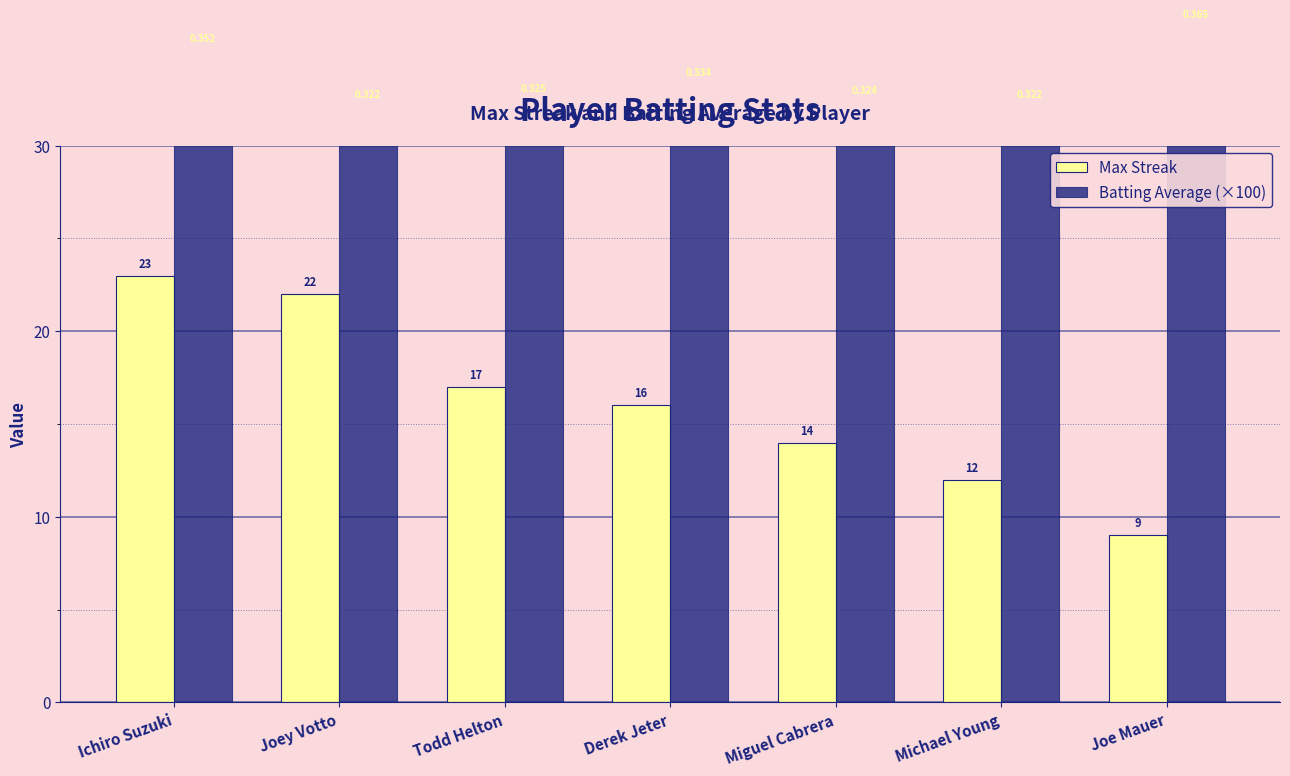

What position from the left is Joe Mauer?

7